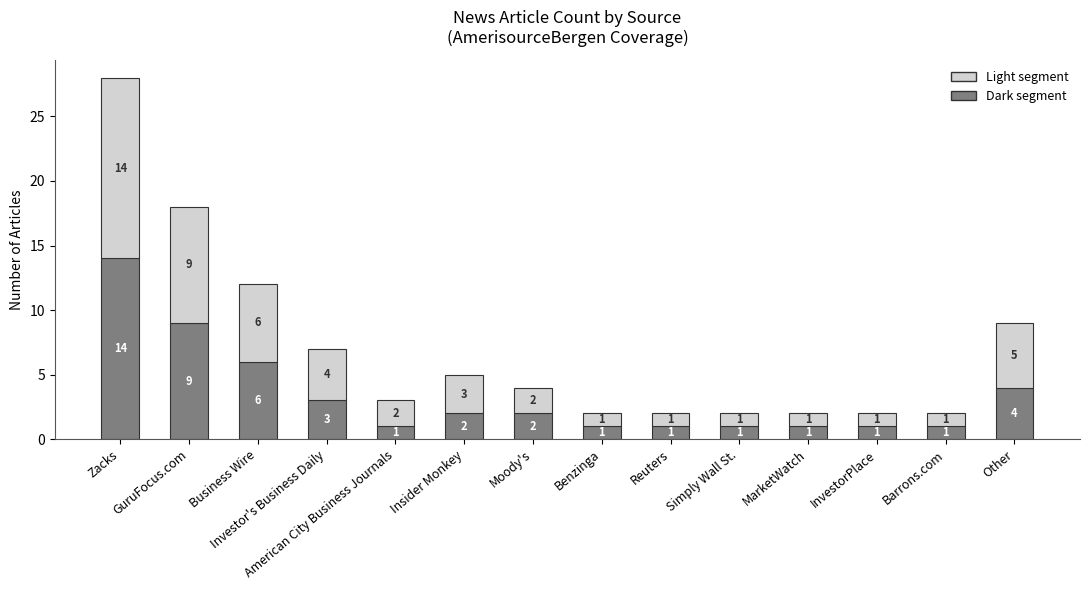

What is the total value across all series at Other?

9